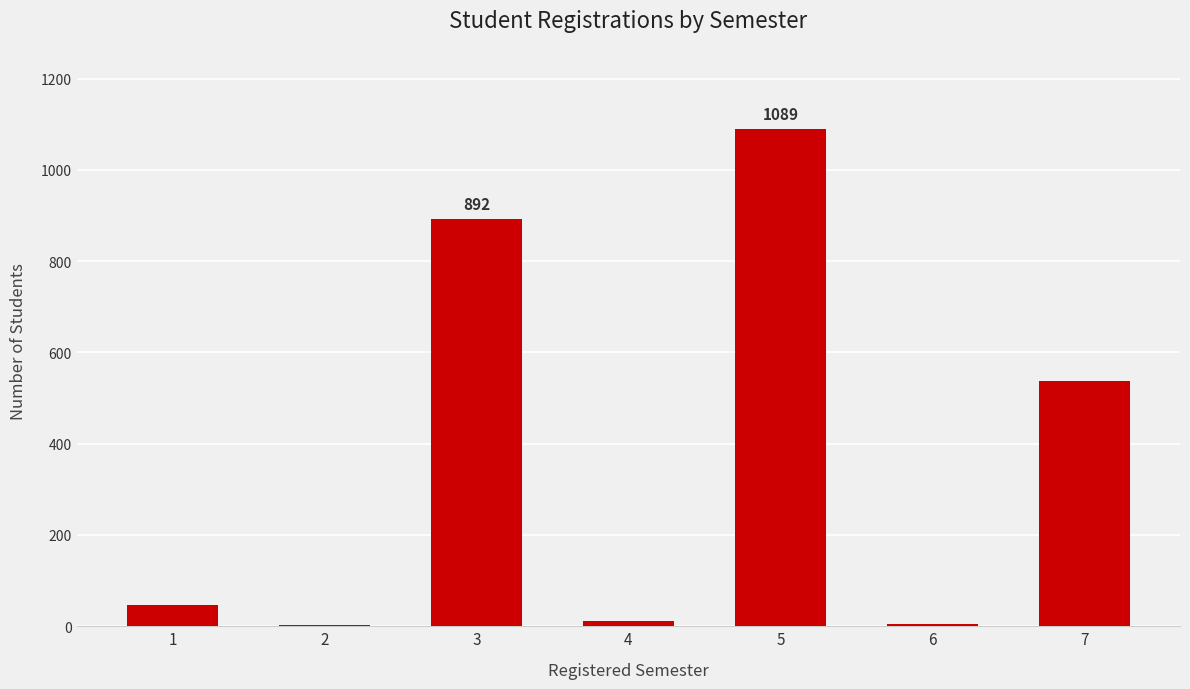

The value at 7 is 192. True or false?

False